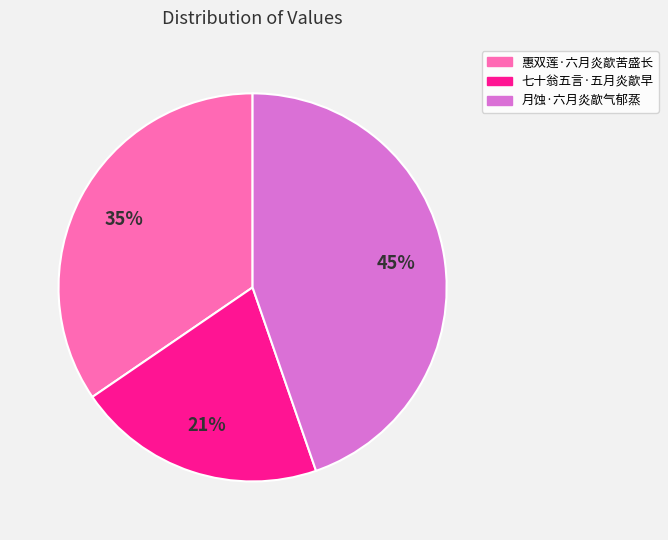

Between 惠双莲·六月炎歊苦盛长 and 七十翁五言·五月炎歊早, which is larger?

惠双莲·六月炎歊苦盛长